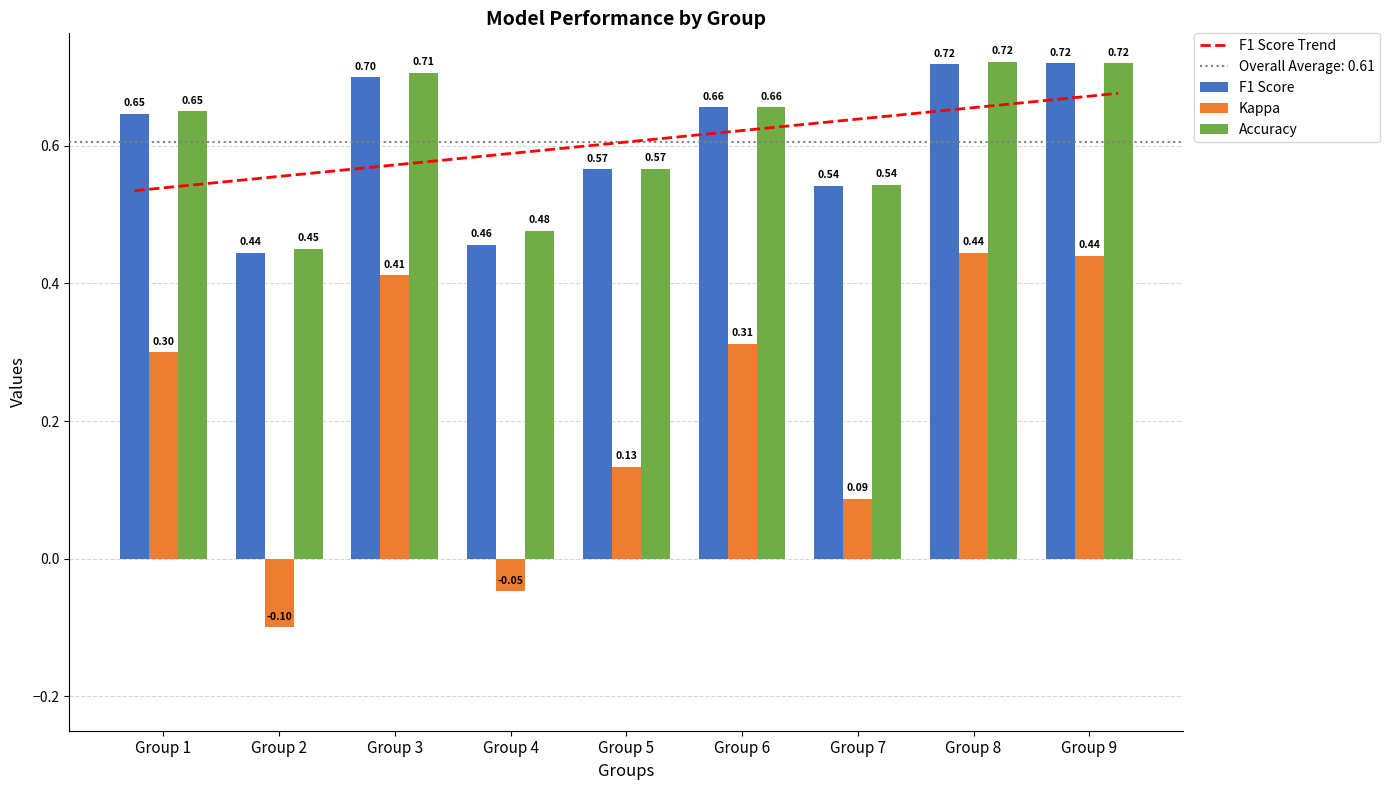

What are all the series names shown in the legend?

F1 Score, Kappa, Accuracy